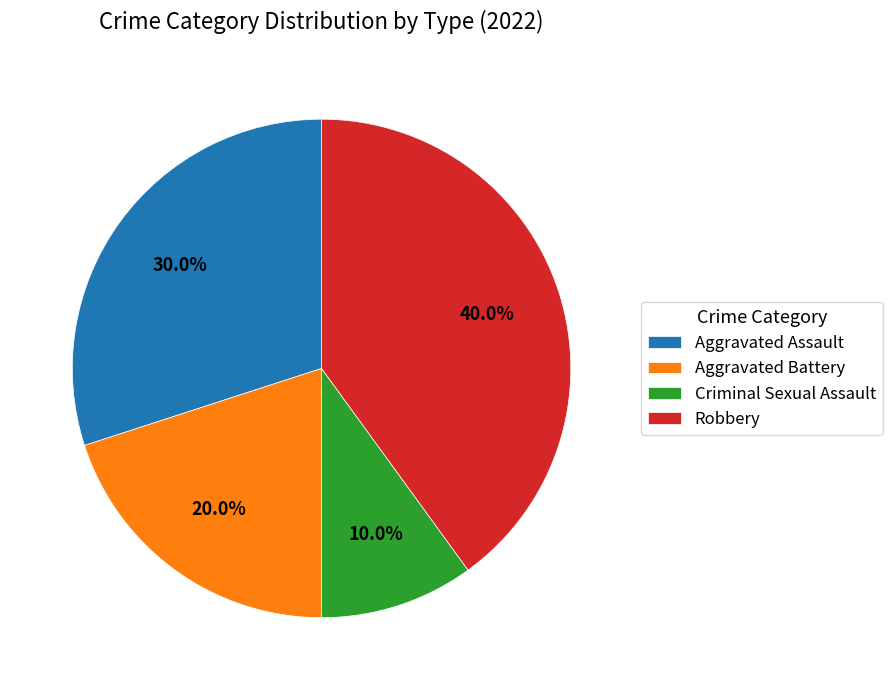

To the nearest percent, what is the combined percentage of Criminal Sexual Assault and Robbery?

50%